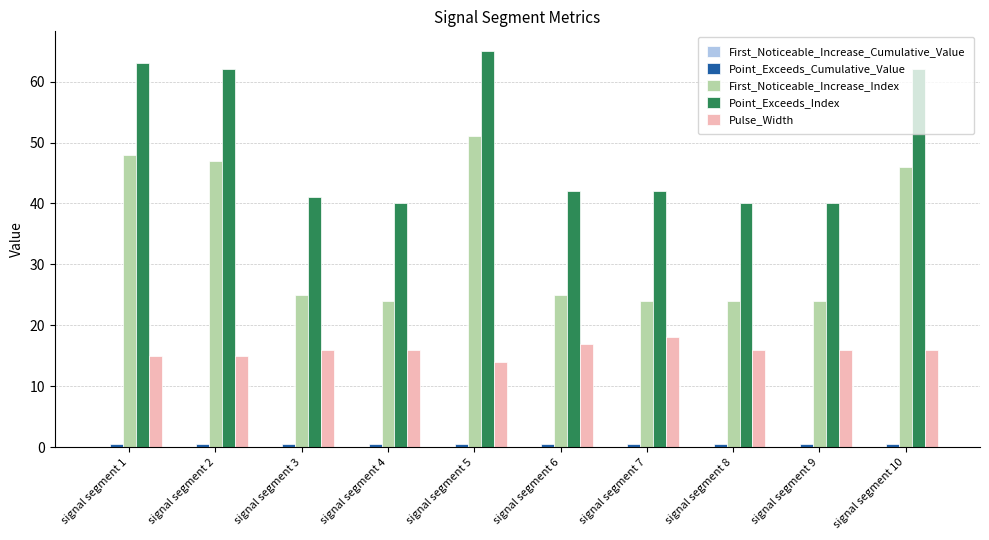

Which series has the largest total across all categories?

Point_Exceeds_Index